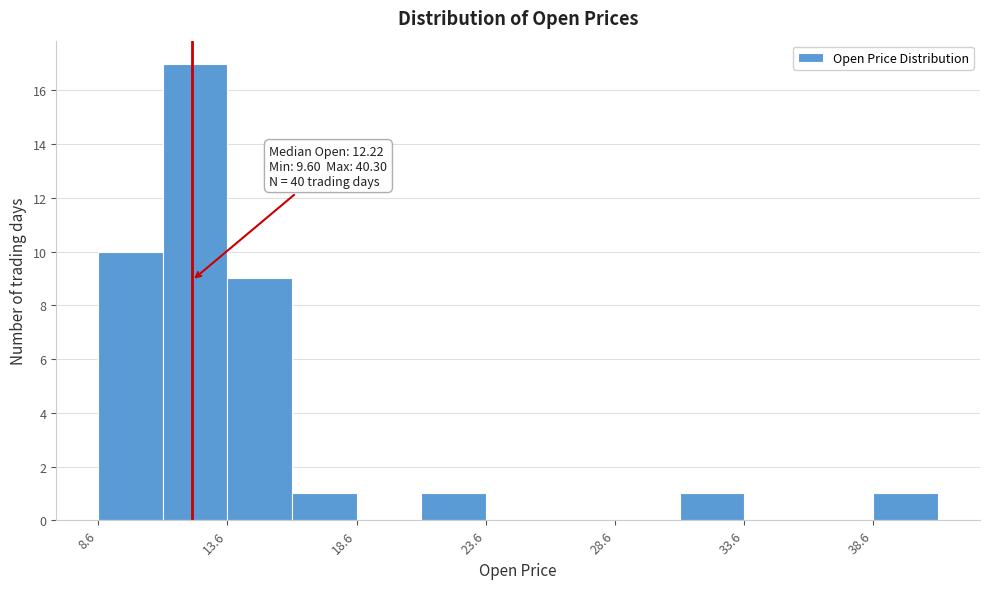

Which range on the x-axis has the tallest bar?

11.0 to 13.5